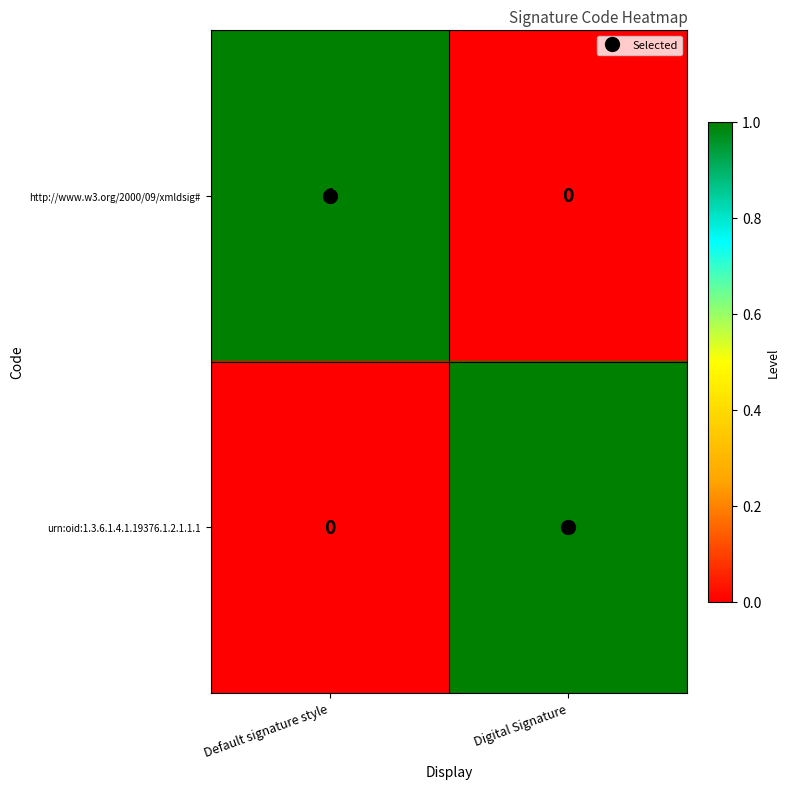

How many values in urn:oid:1.3.6.1.4.1.19376.1.2.1.1.1 are above zero?

1